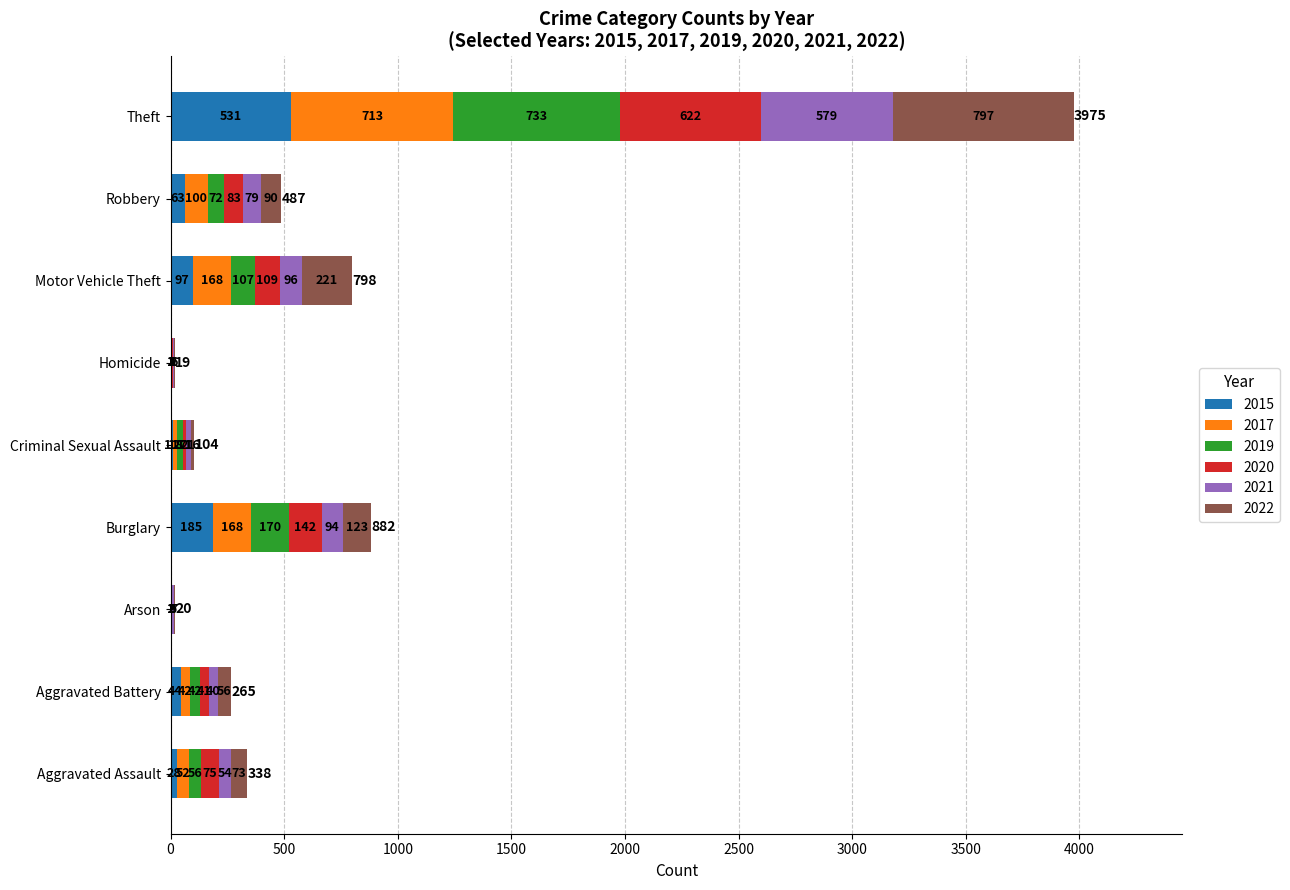

What is the sum of the 2015 values at Arson and Motor Vehicle Theft?

99